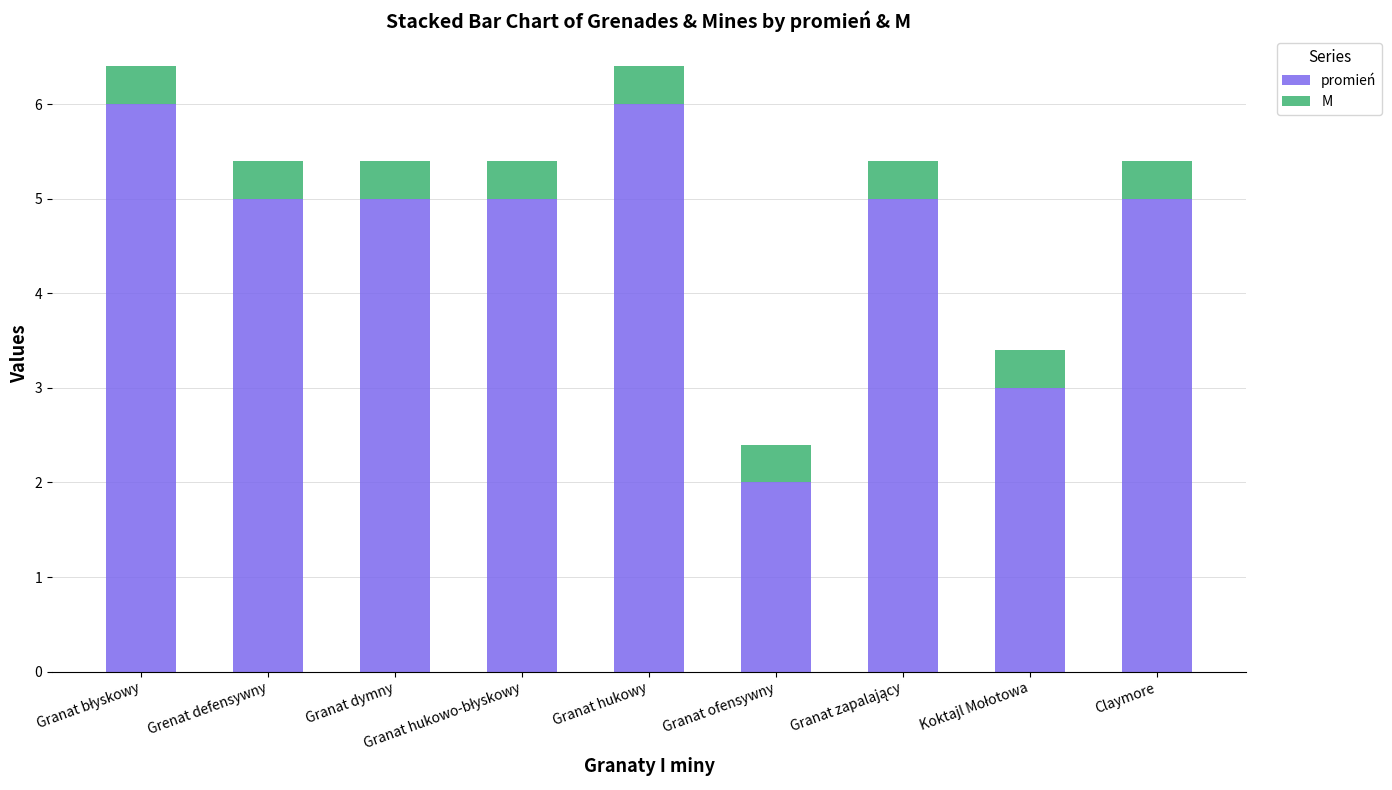

What is the difference between the maximum and second lowest values in the promień series?

3.0